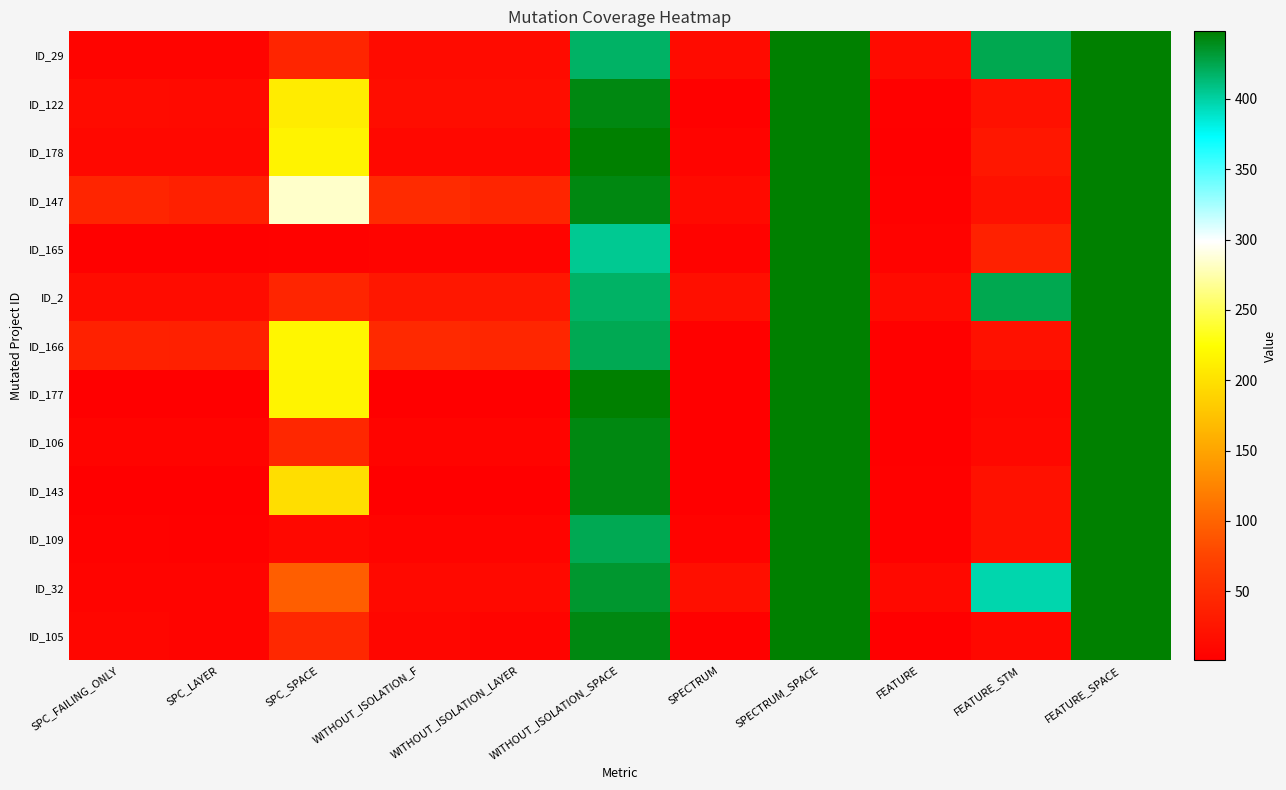

Count the number of categories in the chart.

11